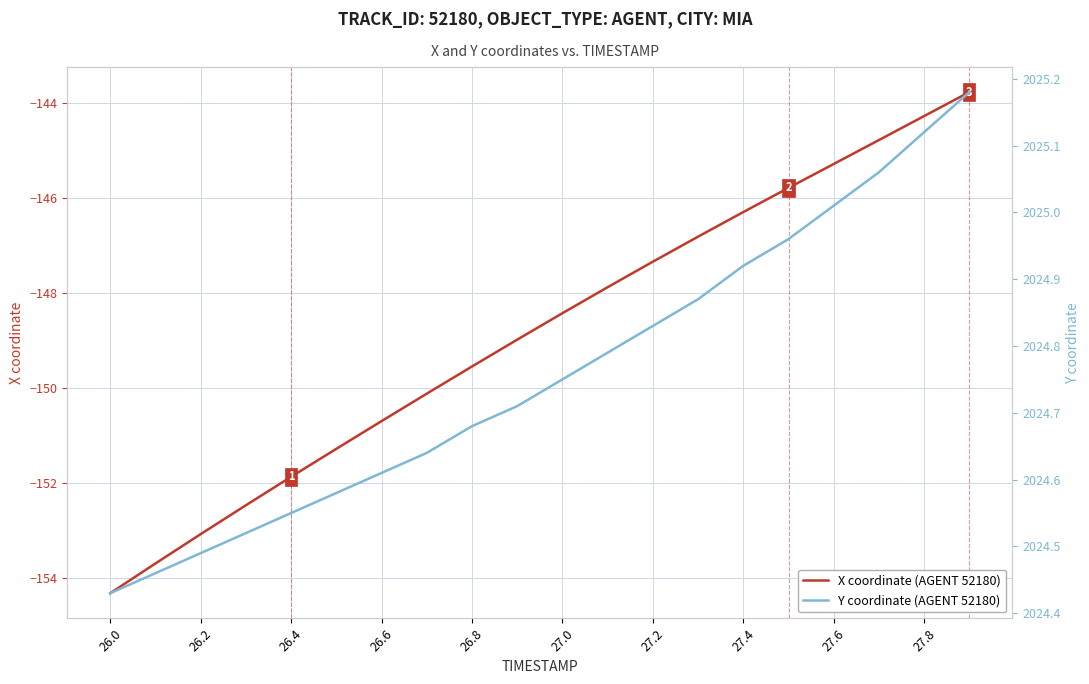

What is the minimum value for X coordinate (AGENT 52180)?

-154.3